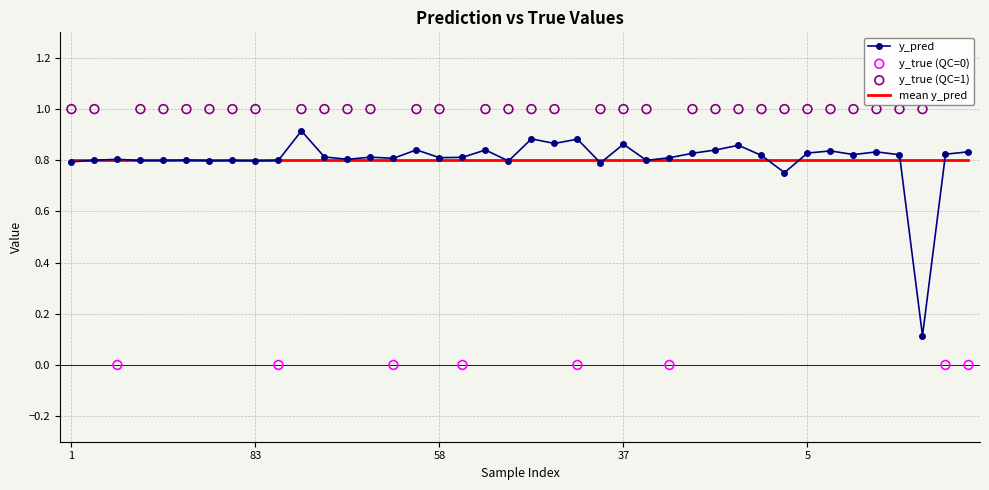

Which series contains the highest Y value?

y_true